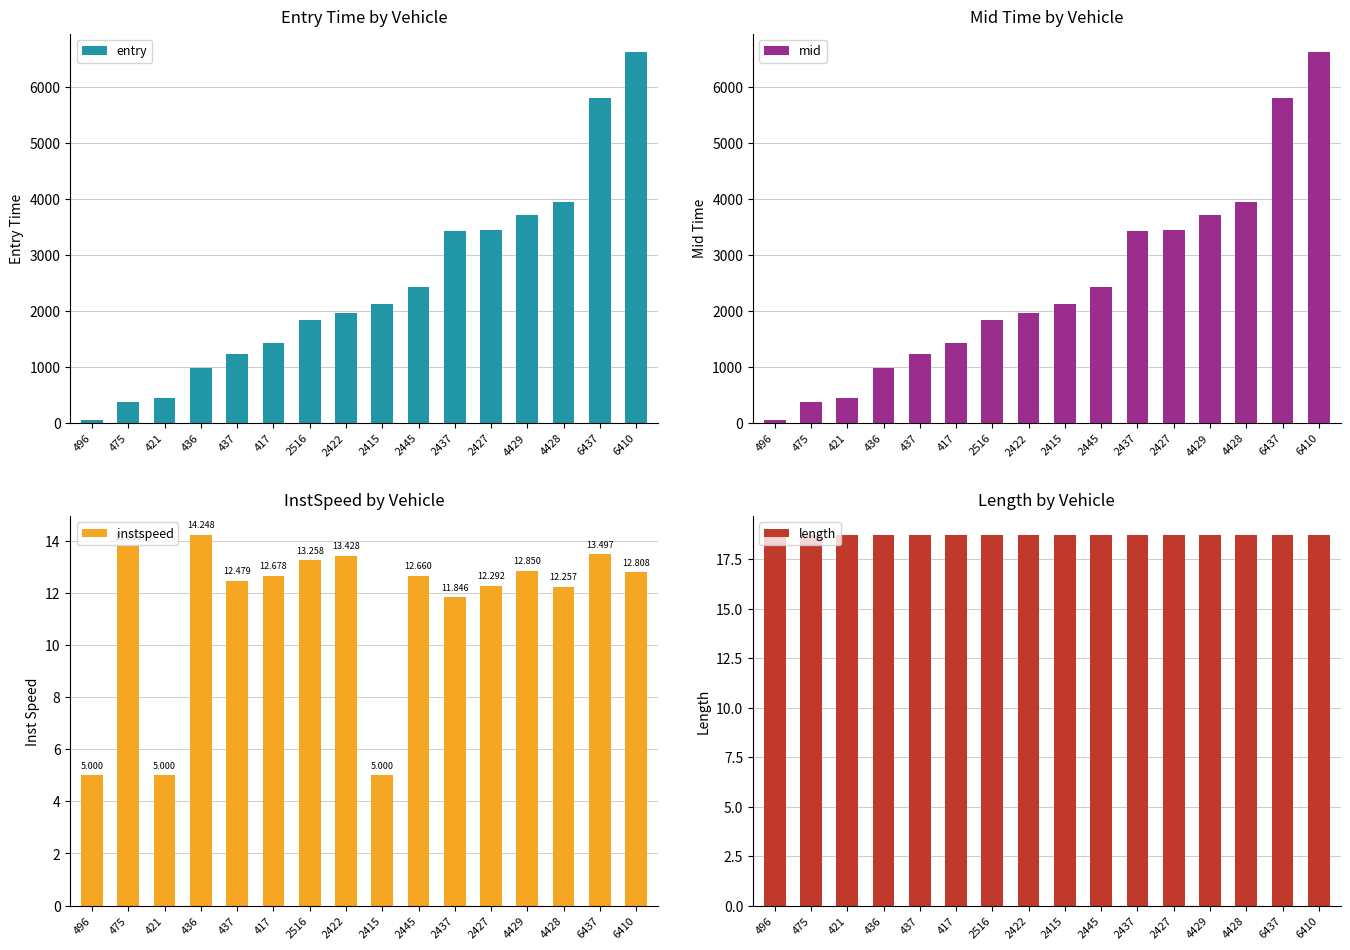

The length series shows 33.4 at 421. True or false?

False